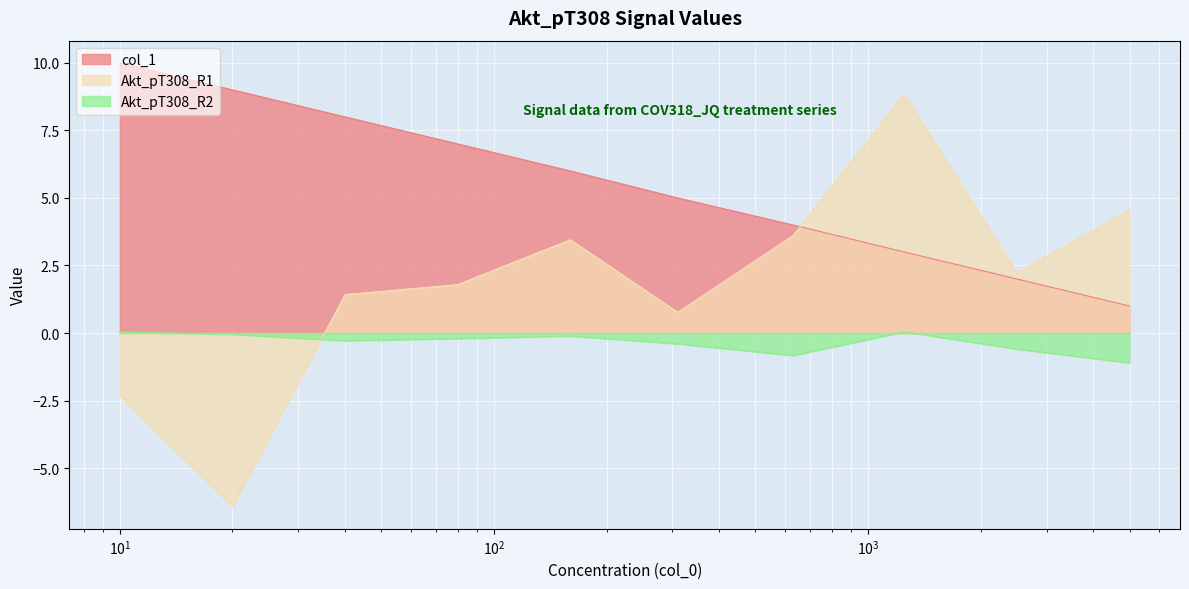

What value does the col_1 series have at 20?

9.0